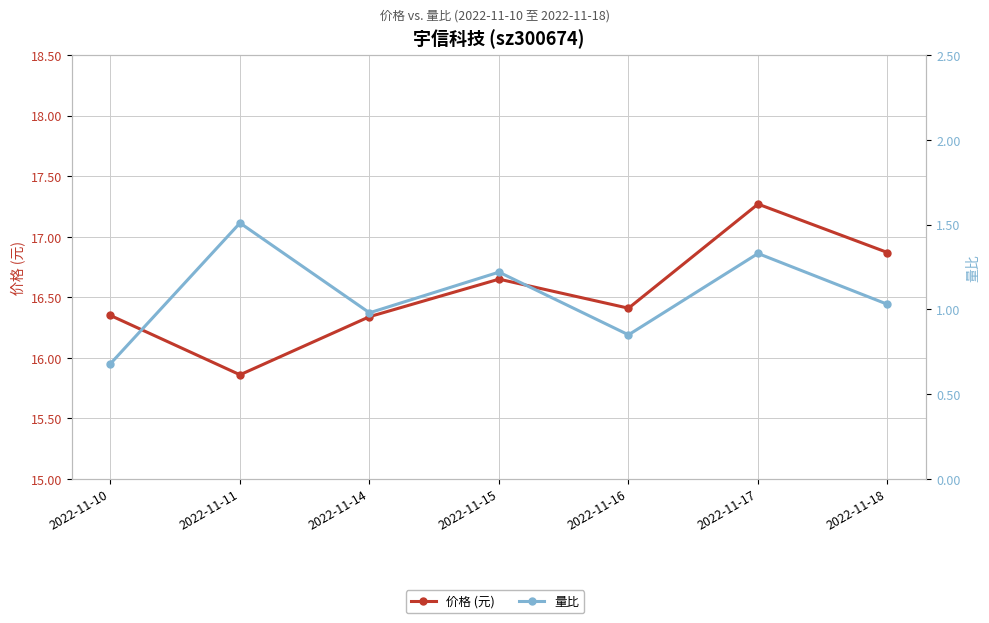

The value of 量比 at 2022-11-16 is 0.8. True or false?

True